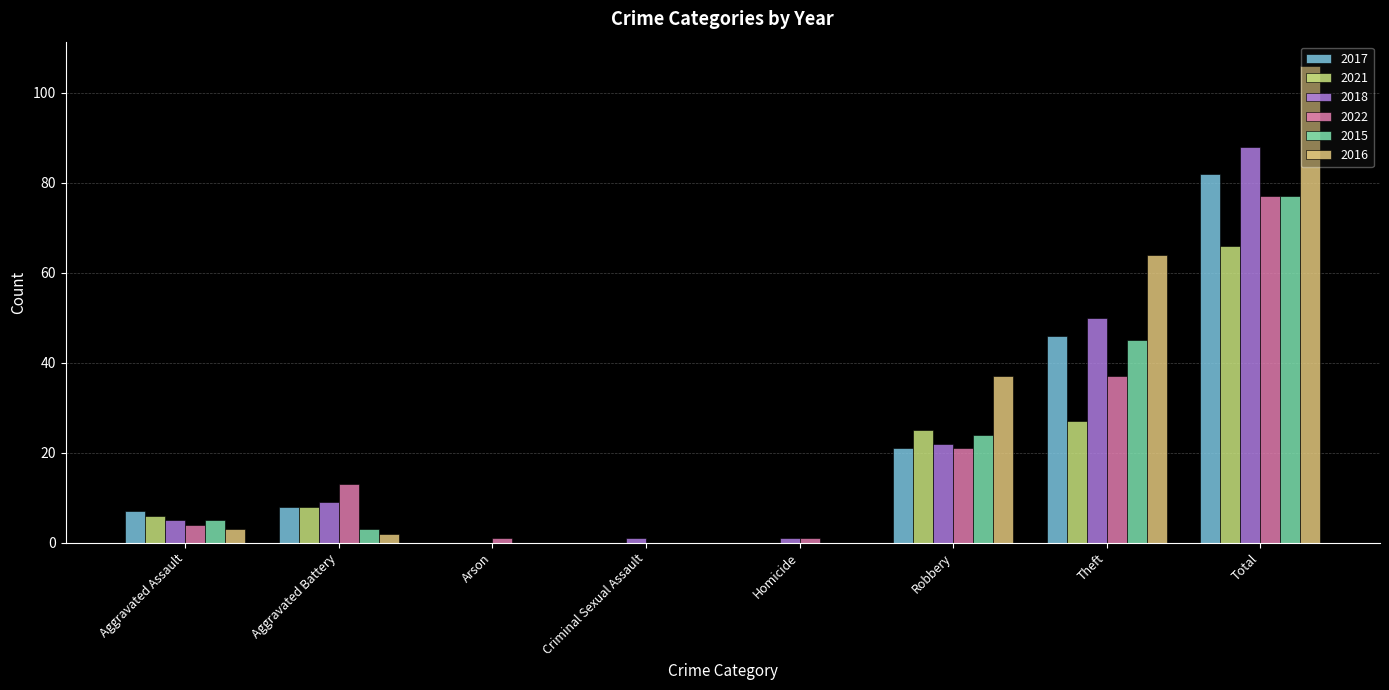

How many groups of bars are there?

8